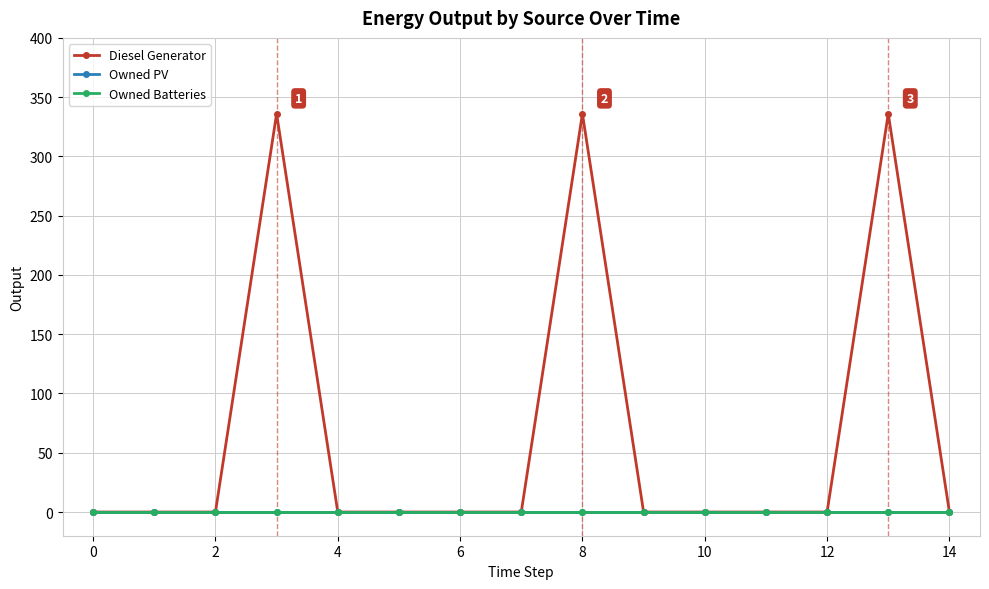

Is this an area chart (filled region under the line)?

No